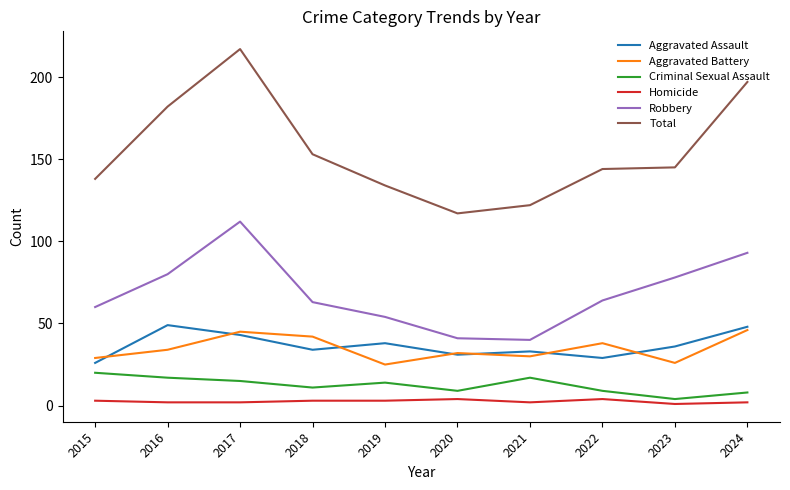

What is the approximate value of Aggravated Assault at 2016, to the nearest 10?

50